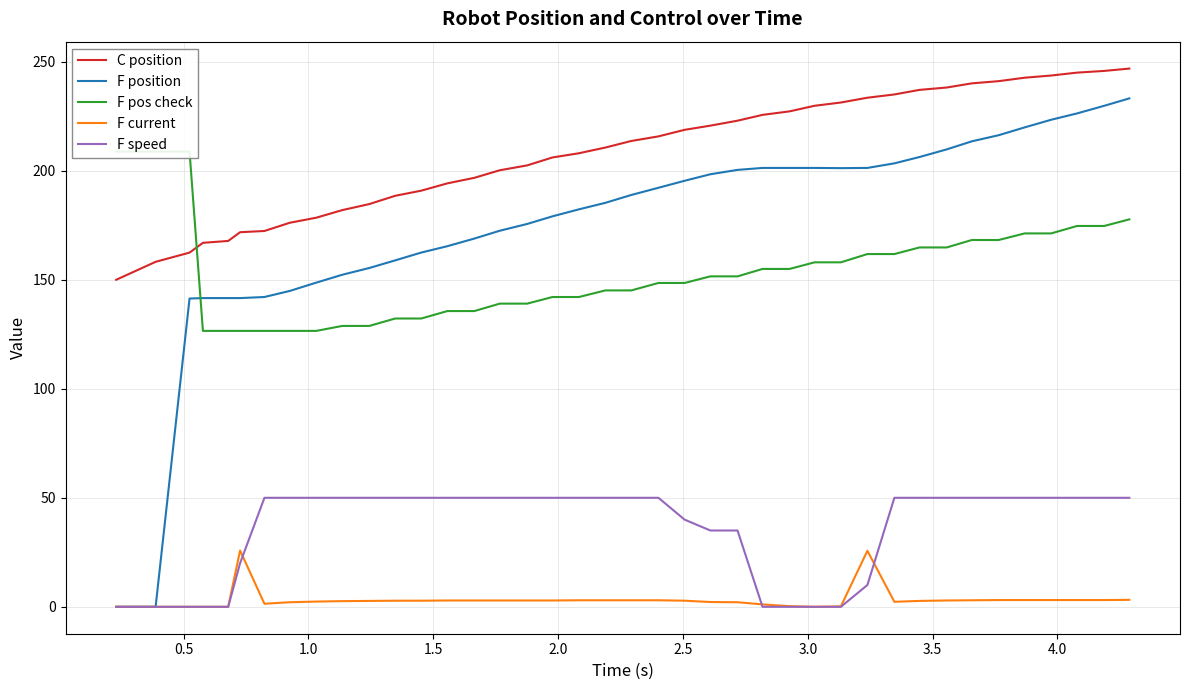

Is this an area chart (filled region under the line)?

No